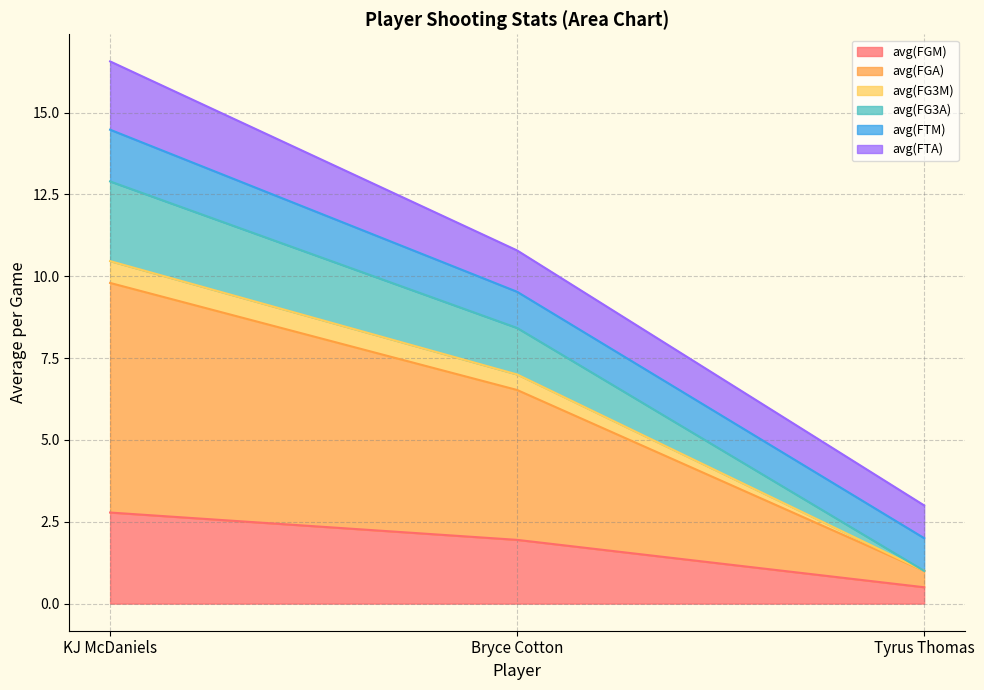

Which category has the lowest value in the avg(FGM) series?

Tyrus Thomas